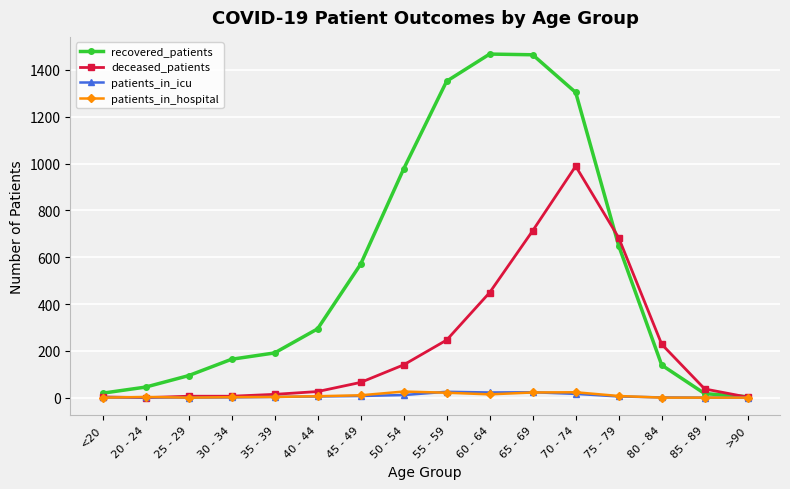

Between <20 and 45 - 49, which series saw the biggest shift?

recovered_patients